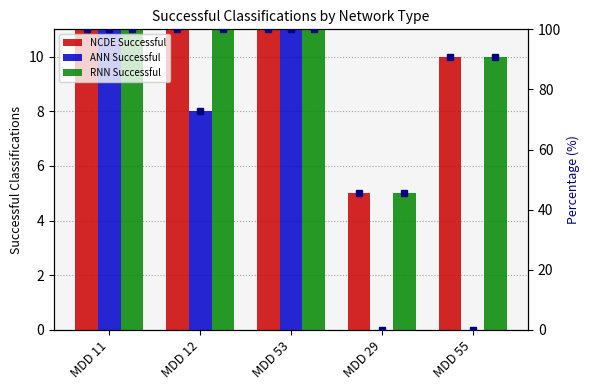

Does the chart contain stacked bars?

No